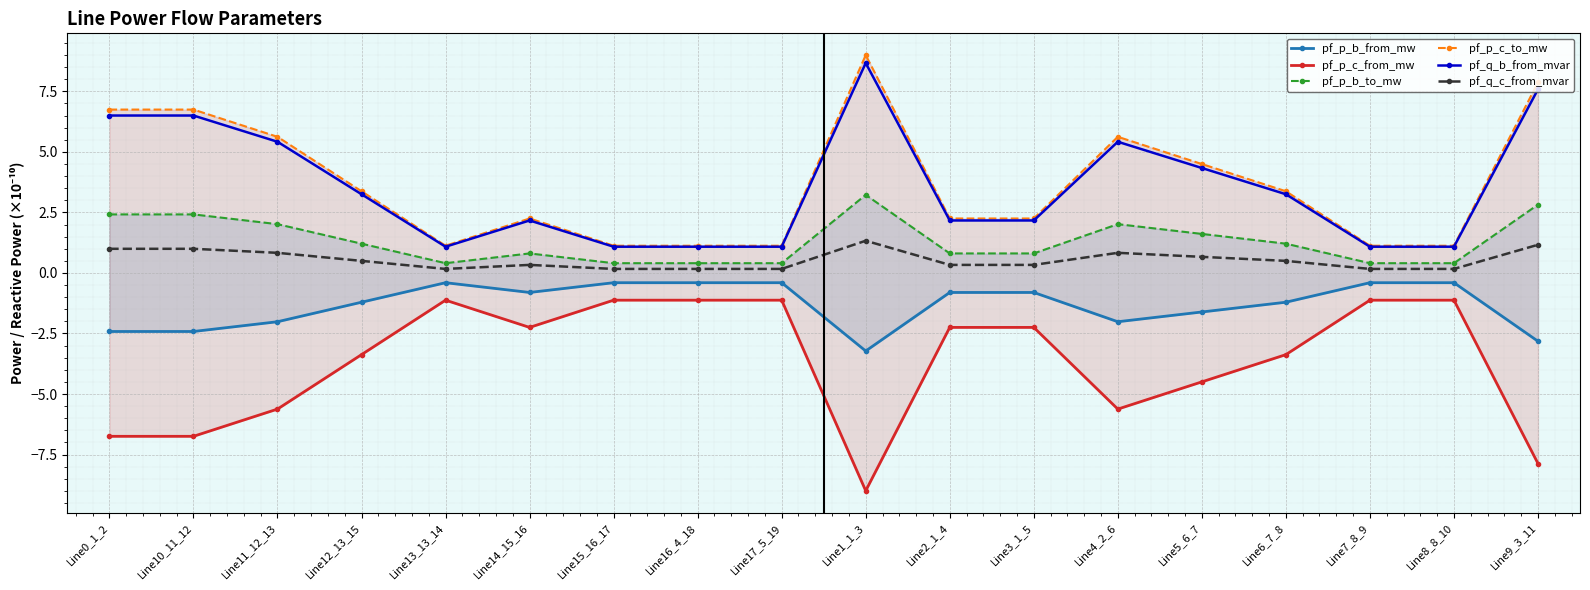

Between Line9_3_11 and Line14_15_16, which is larger?

Line14_15_16